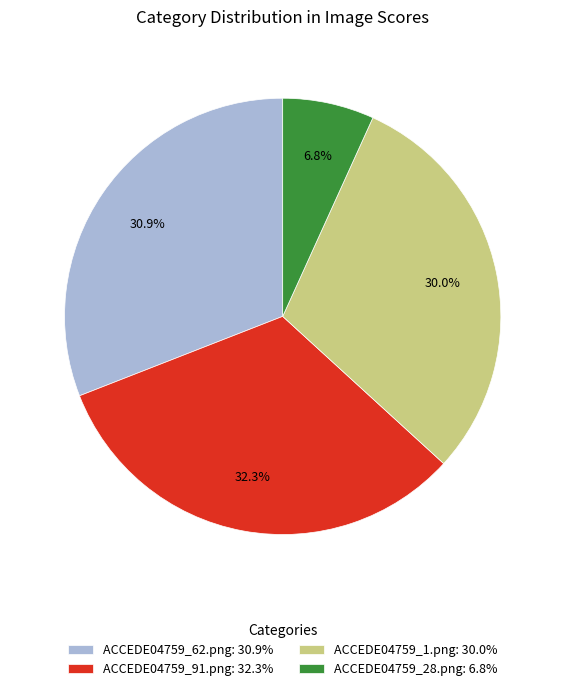

What percentage is the ACCEDE04759_62.png slice, to the nearest percent?

31%